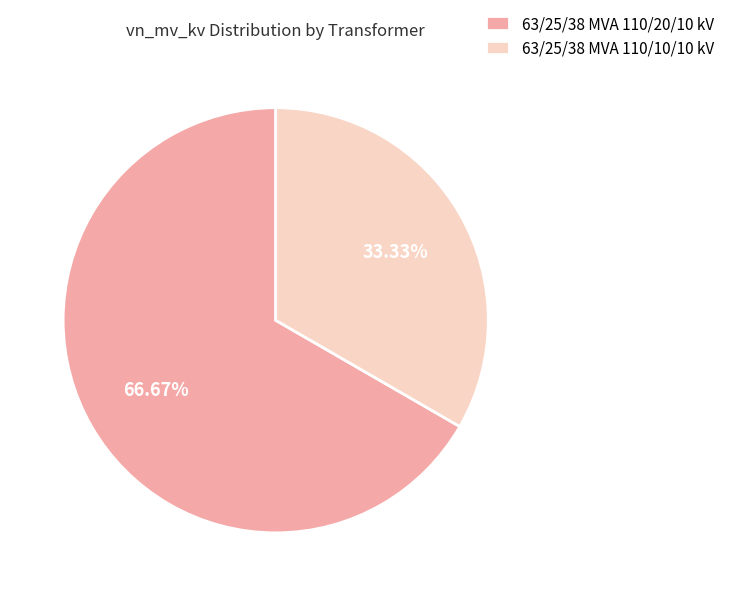

Is 63/25/38 MVA 110/10/10 kV the majority of the pie?

No